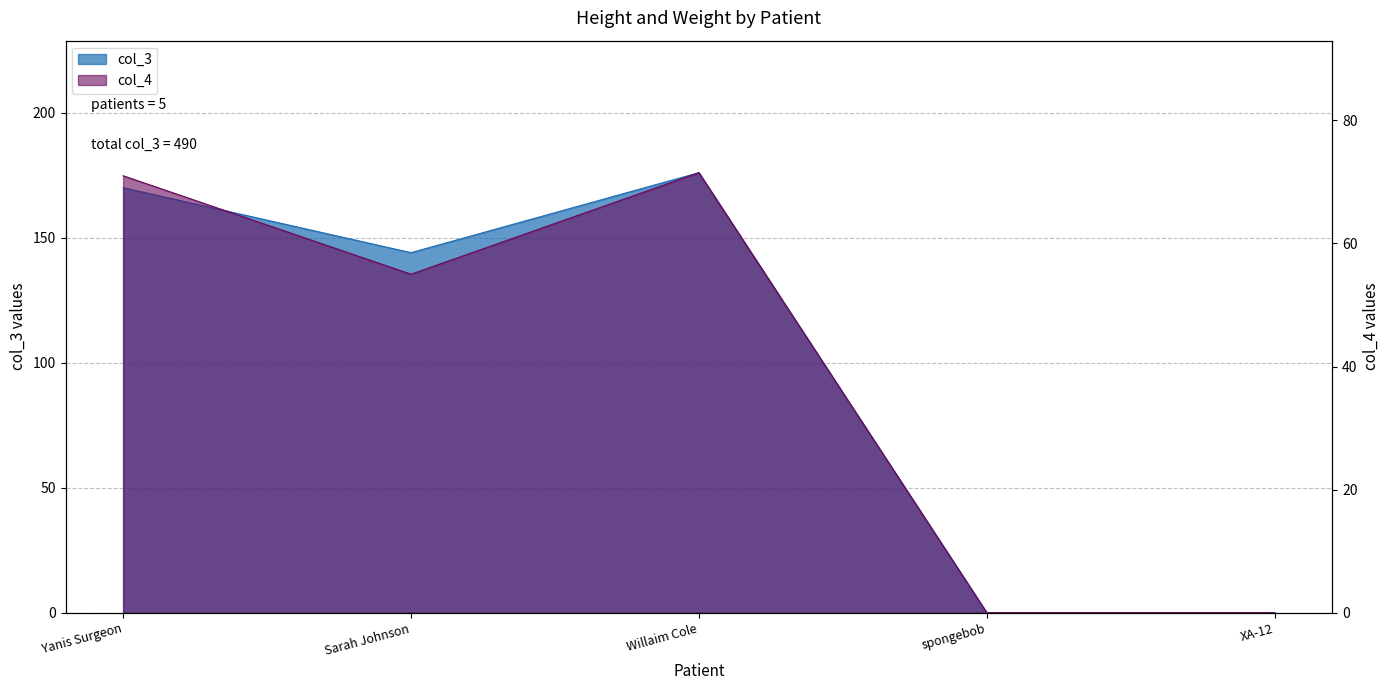

Read the col_4 value at Yanis Surgeon.

71.0